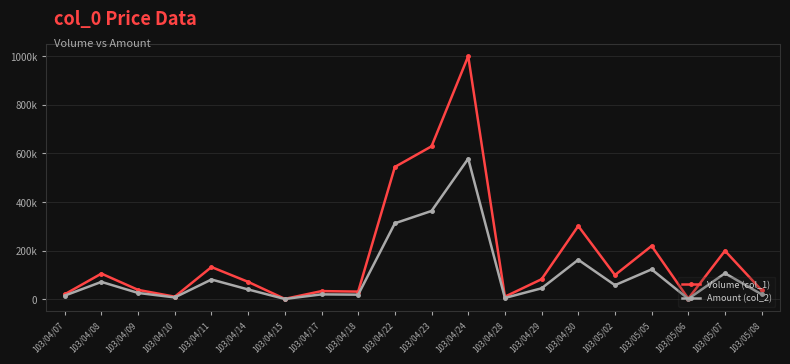

At which label does Volume (col_1) first exceed 82000?

103/04/08